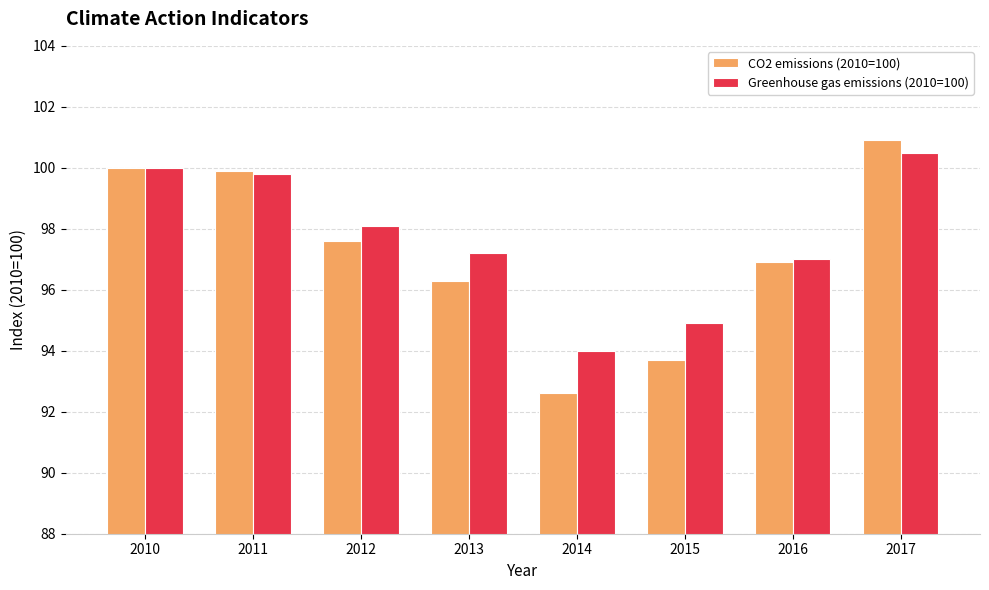

How many values in the Greenhouse gas emissions (2010=100) series are below 98?

4